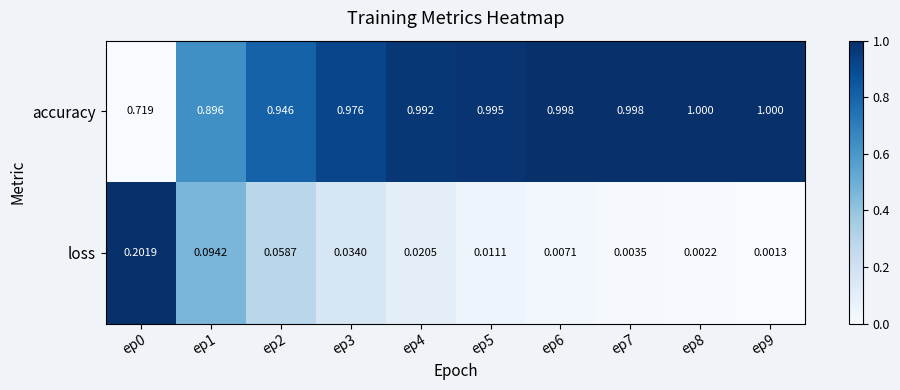

Rank the series by their maximum value, from highest to lowest.

accuracy, loss